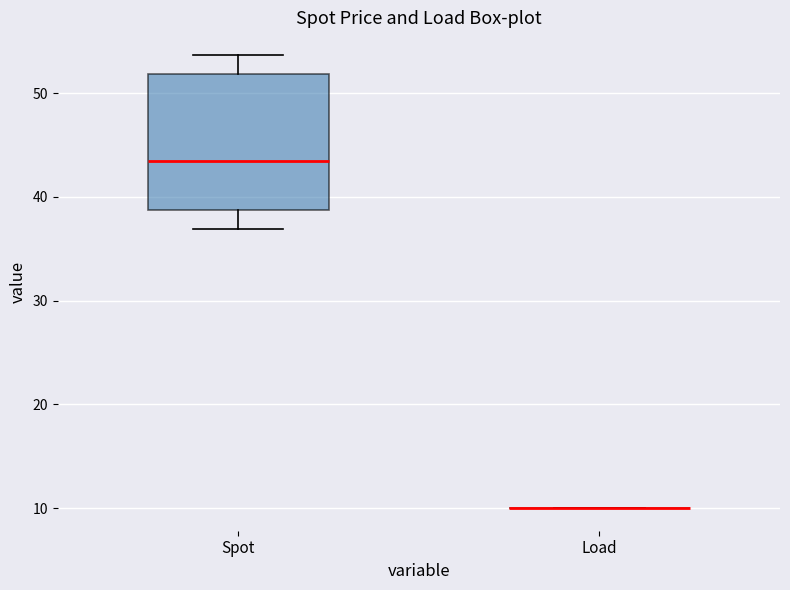

Comparing the boxes themselves (not the whiskers), which one is the tallest?

Spot